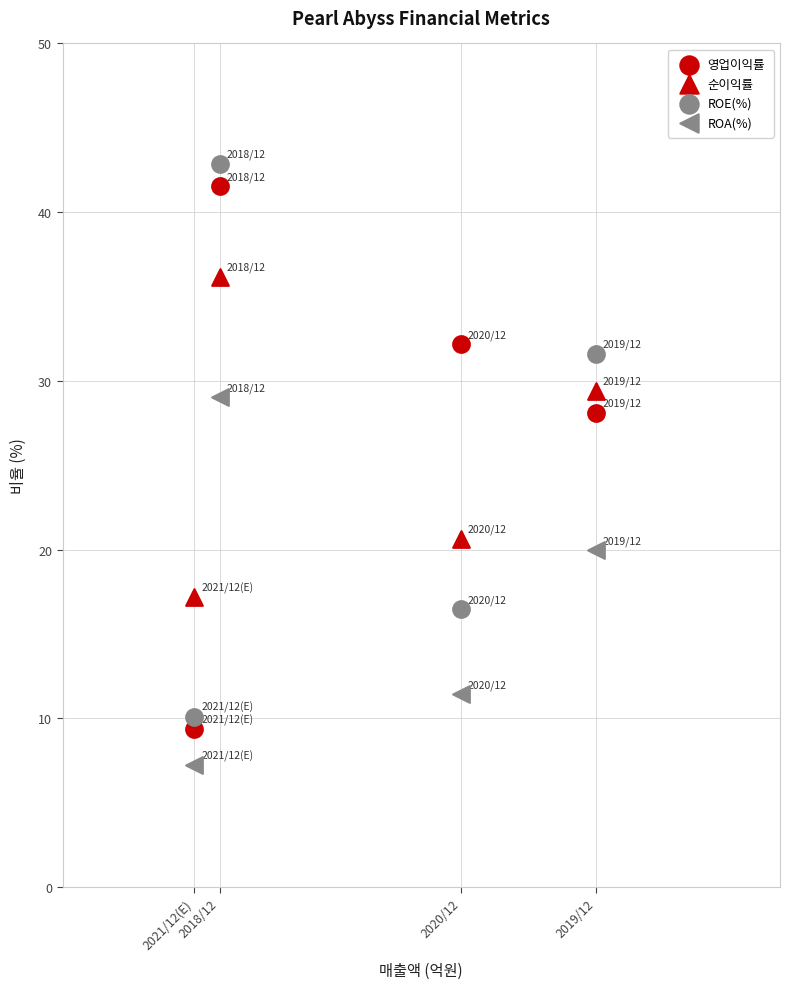

Count the number of points in this scatter plot.

16